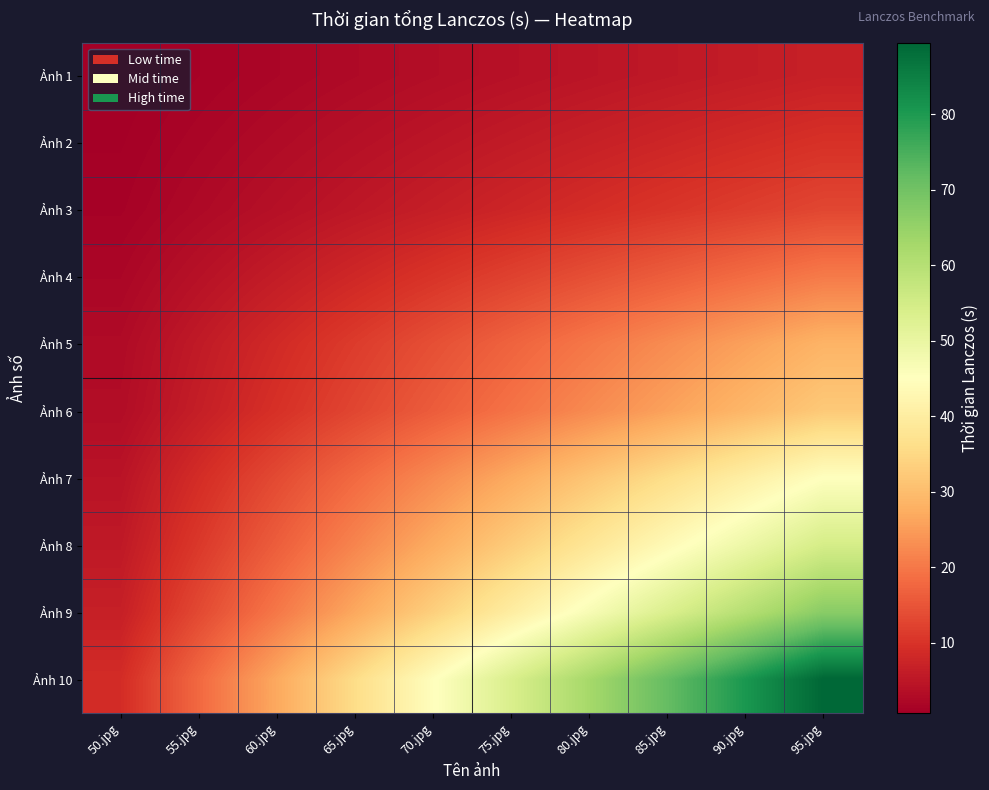

What is the difference between the highest and lowest values at 60.jpg?

24.8